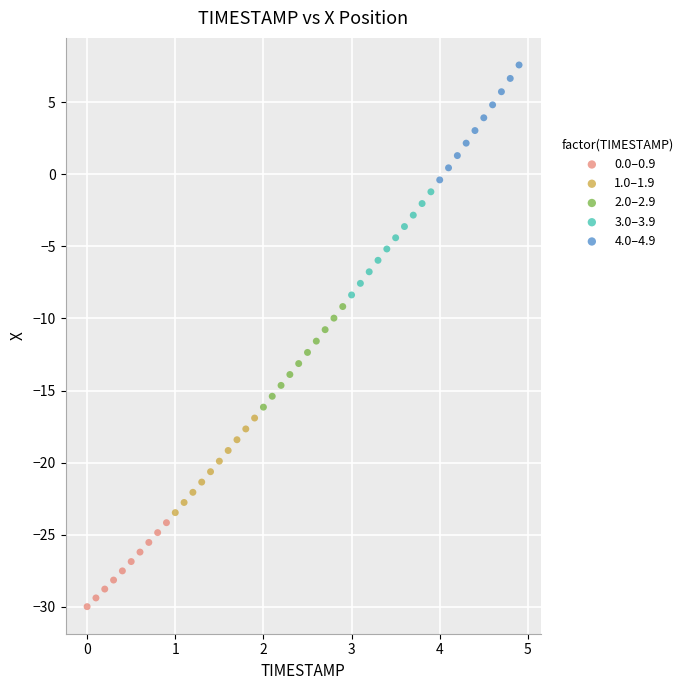

Which series contains the lowest Y value?

0.0–0.9